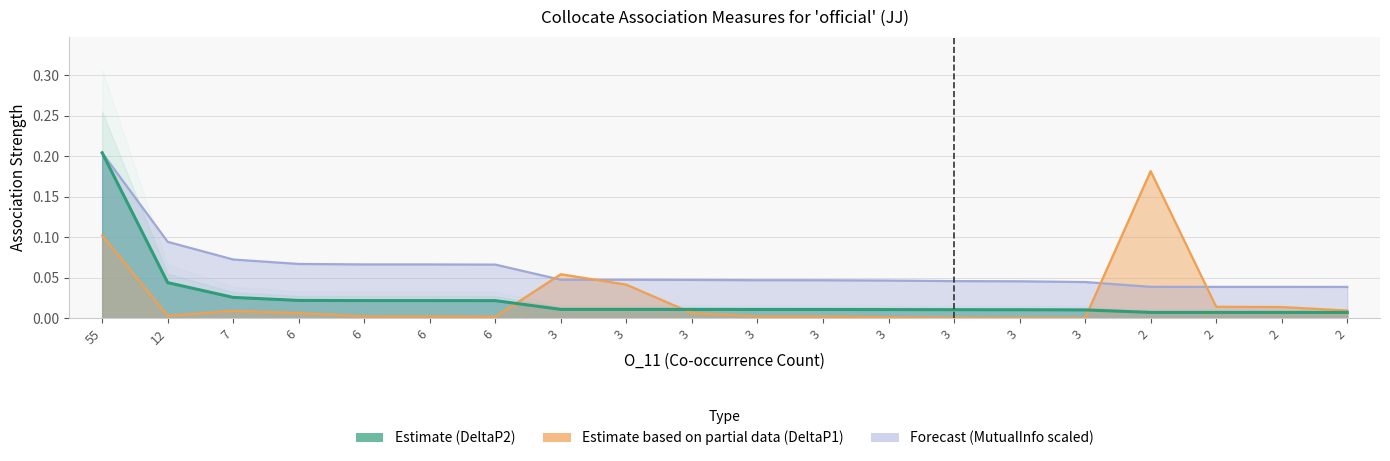

How many lines are shown in the chart?

3